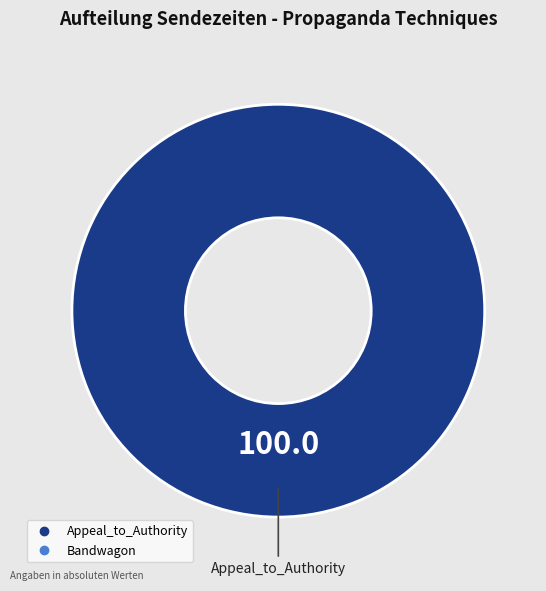

Is there any slice that represents more than half of the pie?

Yes